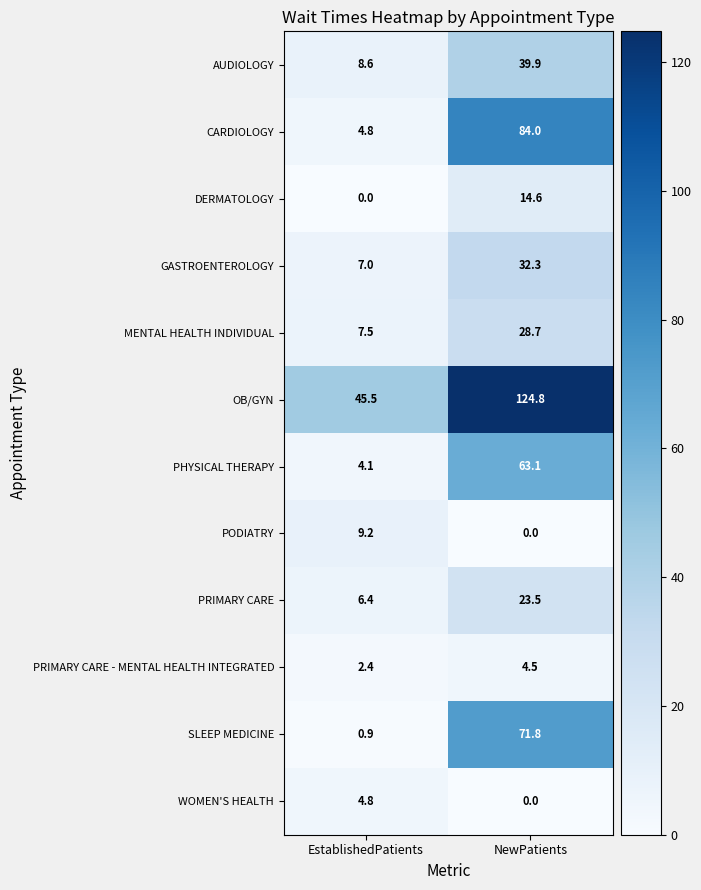

At which label does OB/GYN reach its minimum?

EstablishedPatients